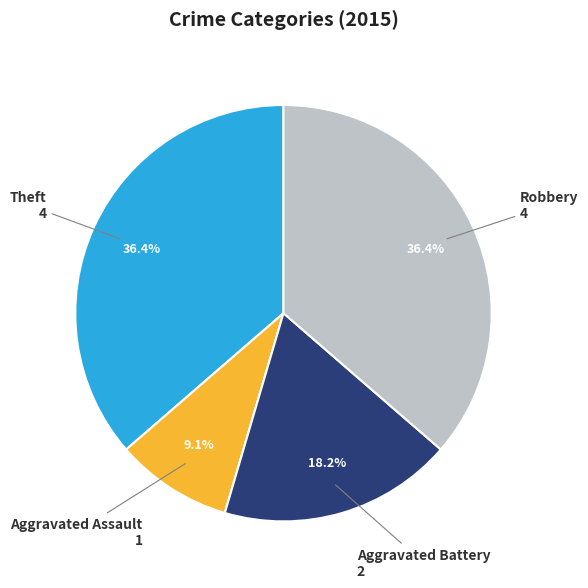

Does any single category account for the majority?

No